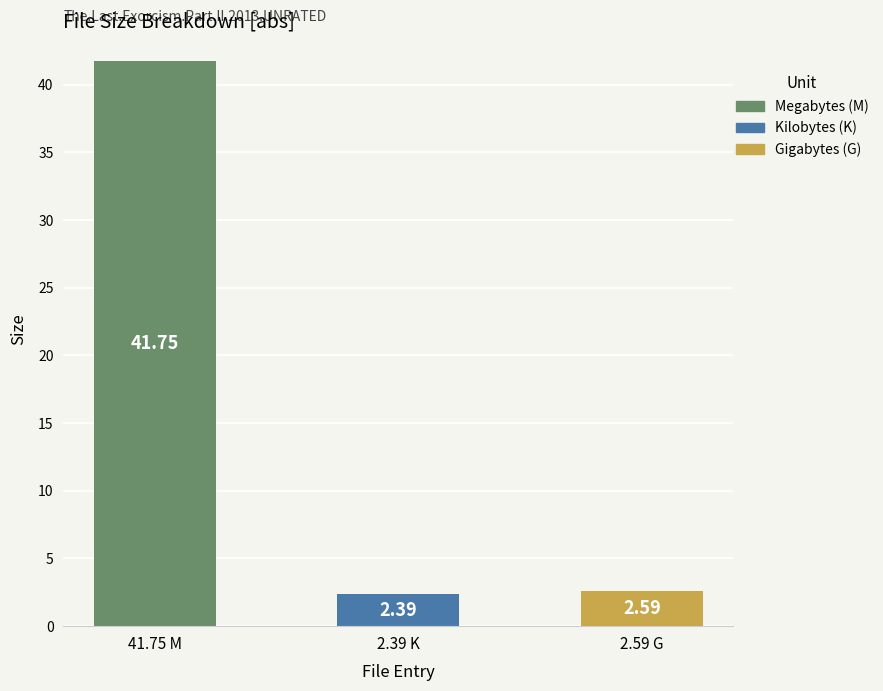

What is the minimum value shown in the chart?

2.4